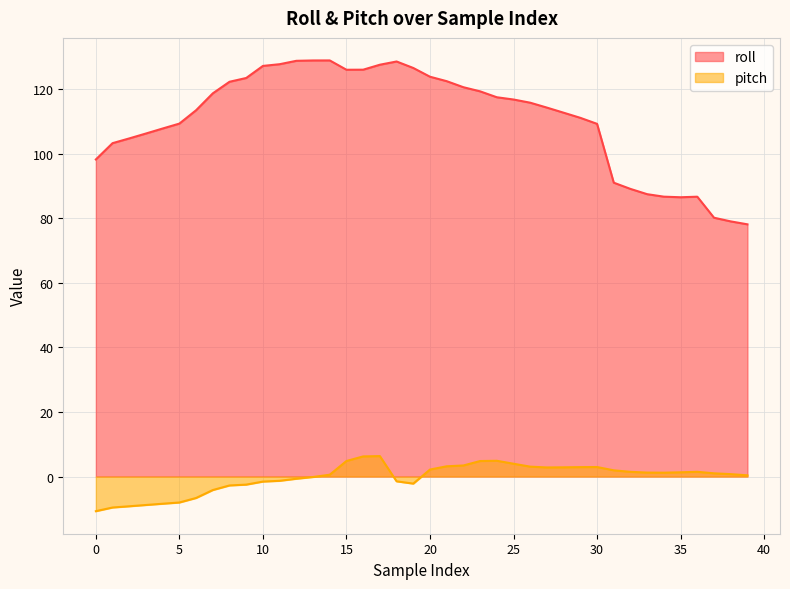

Where is pitch nearest to the value -2?

19